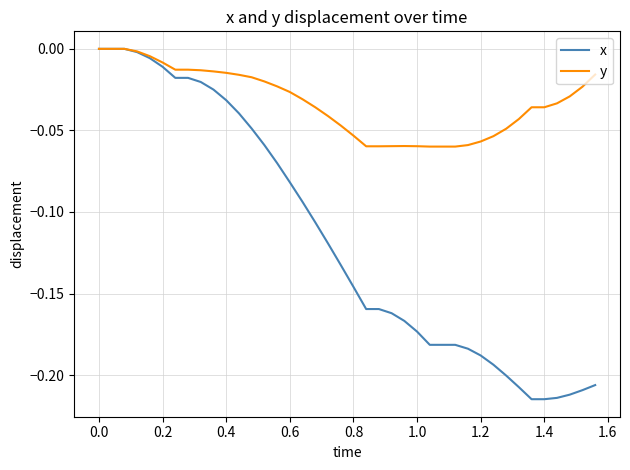

True or false: y has more than 0 interior local peaks.

True